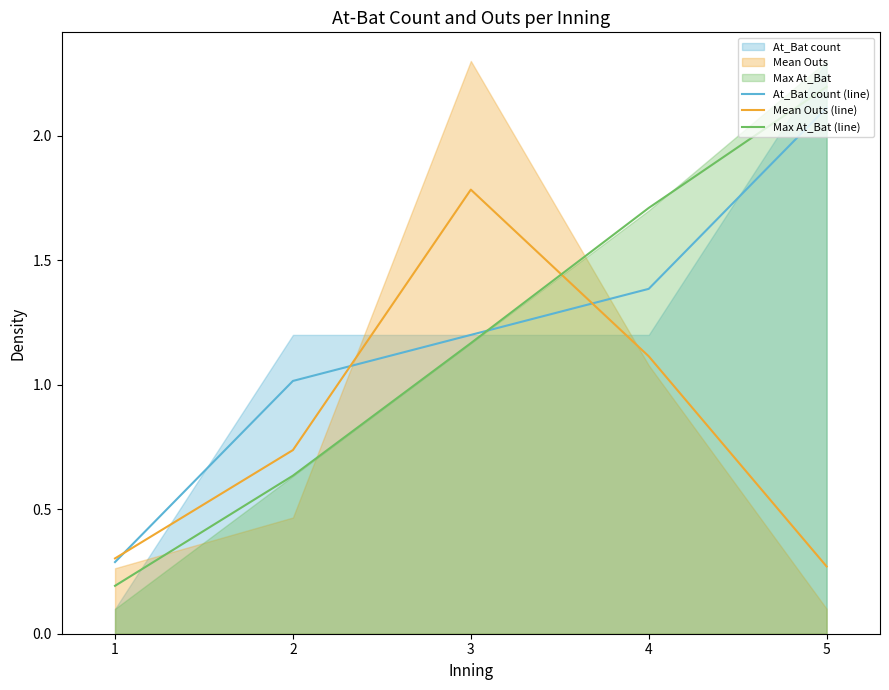

What is the spread (max minus min) of values at 2?

0.4